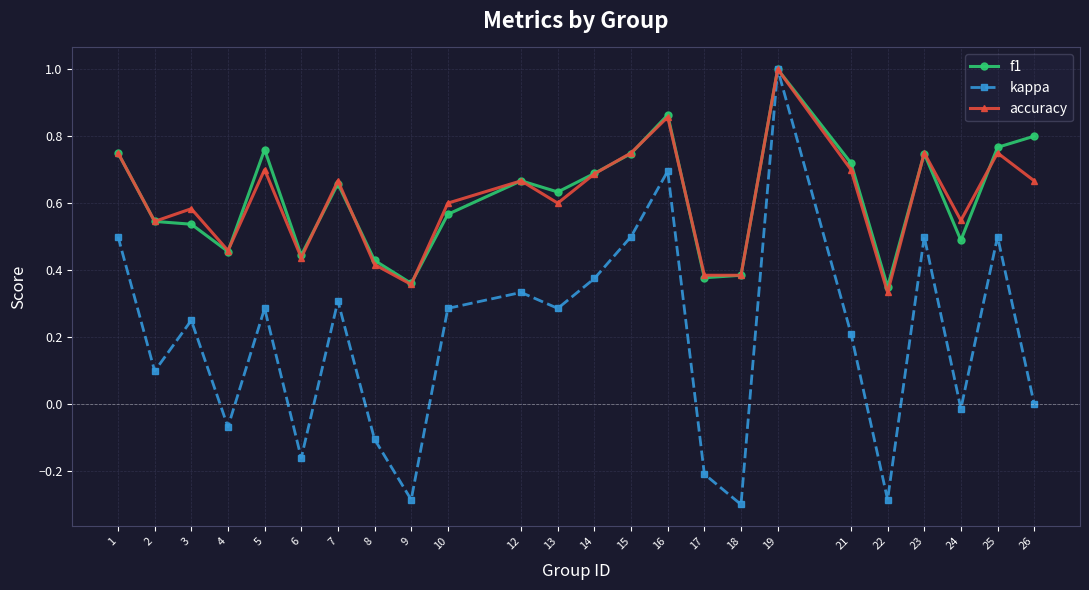

What is the lowest value of the kappa series?

-0.3